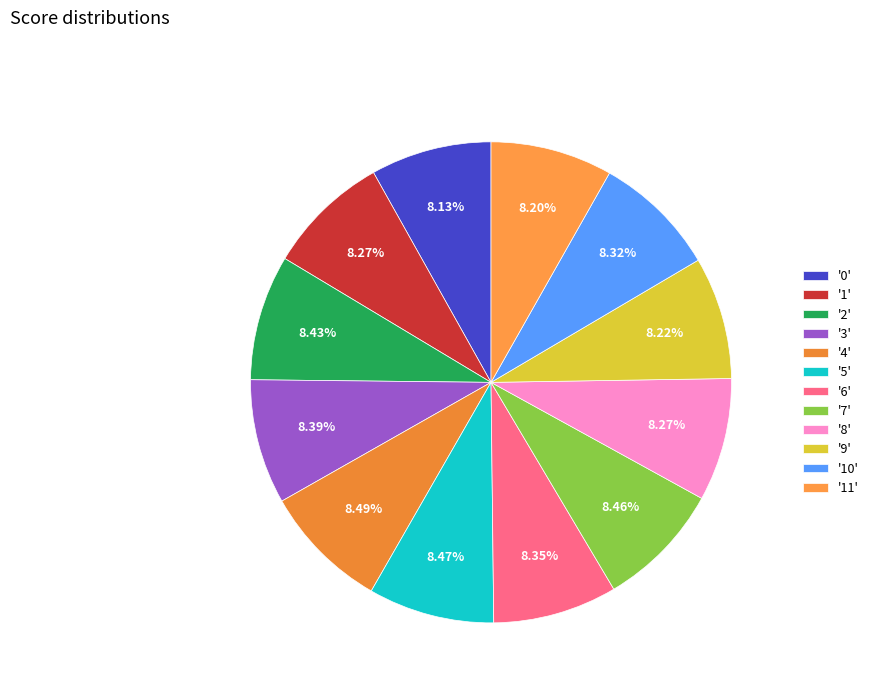

Count the number of slices in the pie.

12